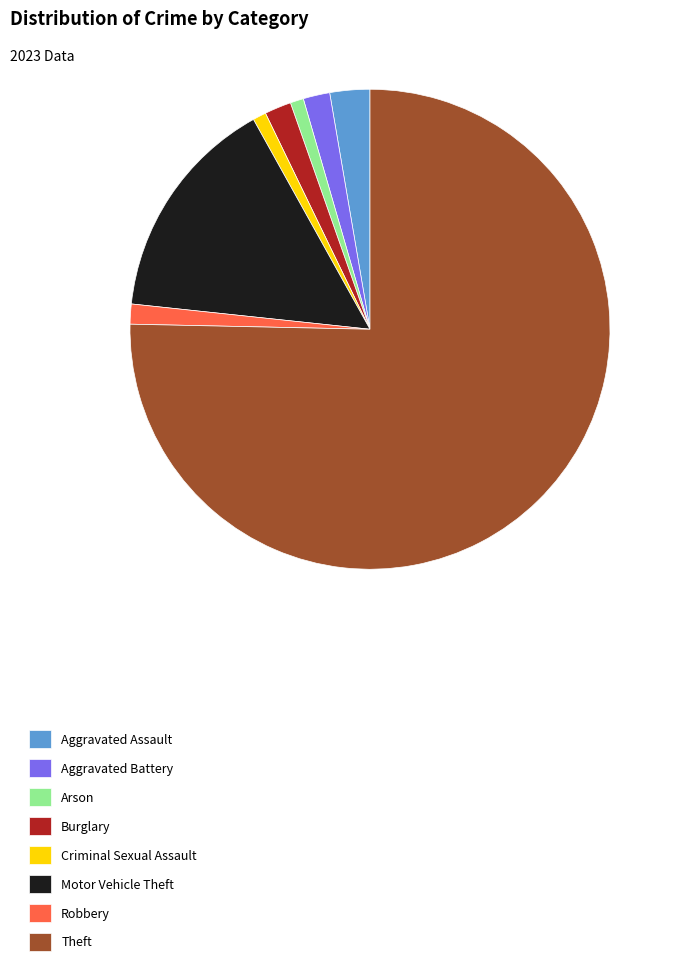

True or false: Arson accounts for 1% of the total.

True